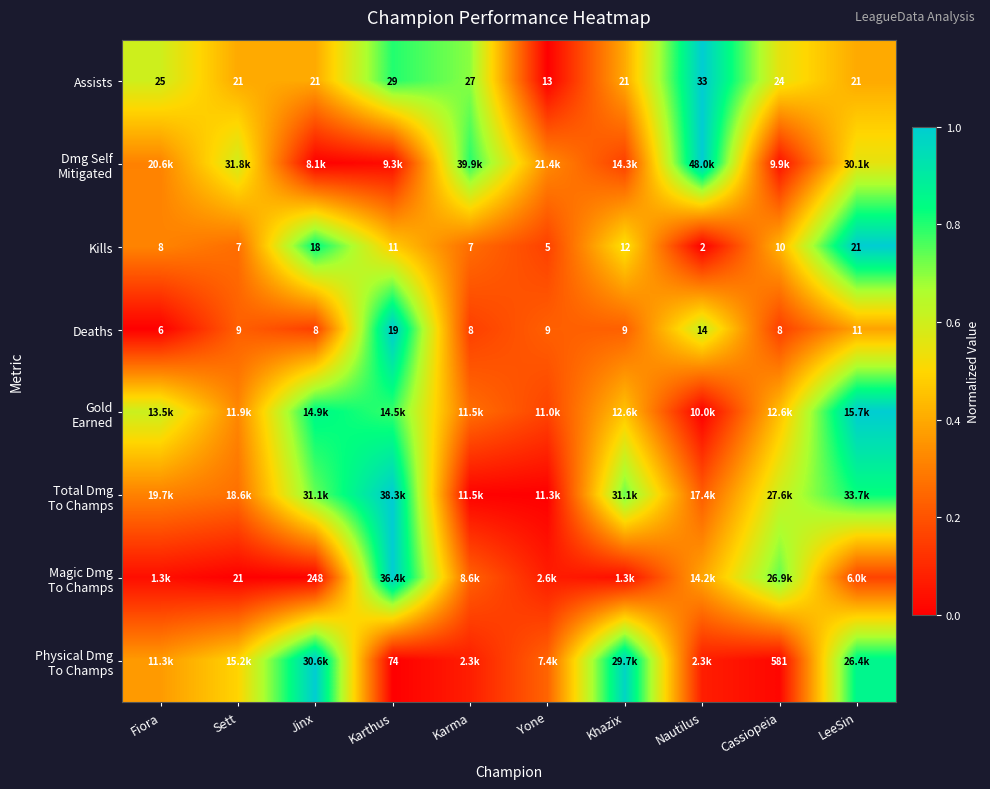

What is the total value across all series at LeeSin?

5.2